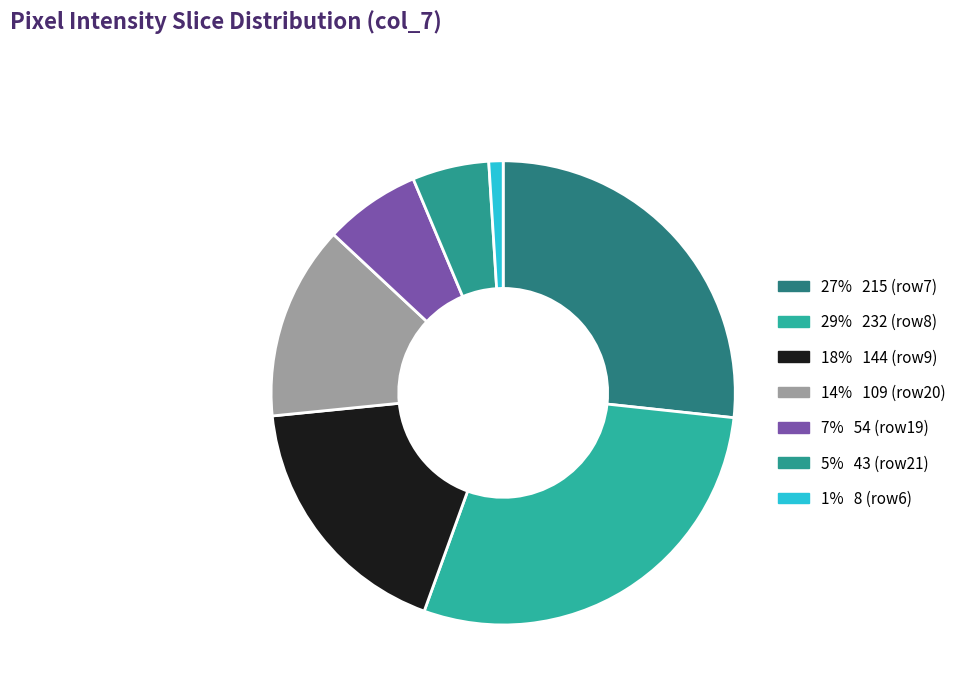

Count the number of slices in the pie.

7